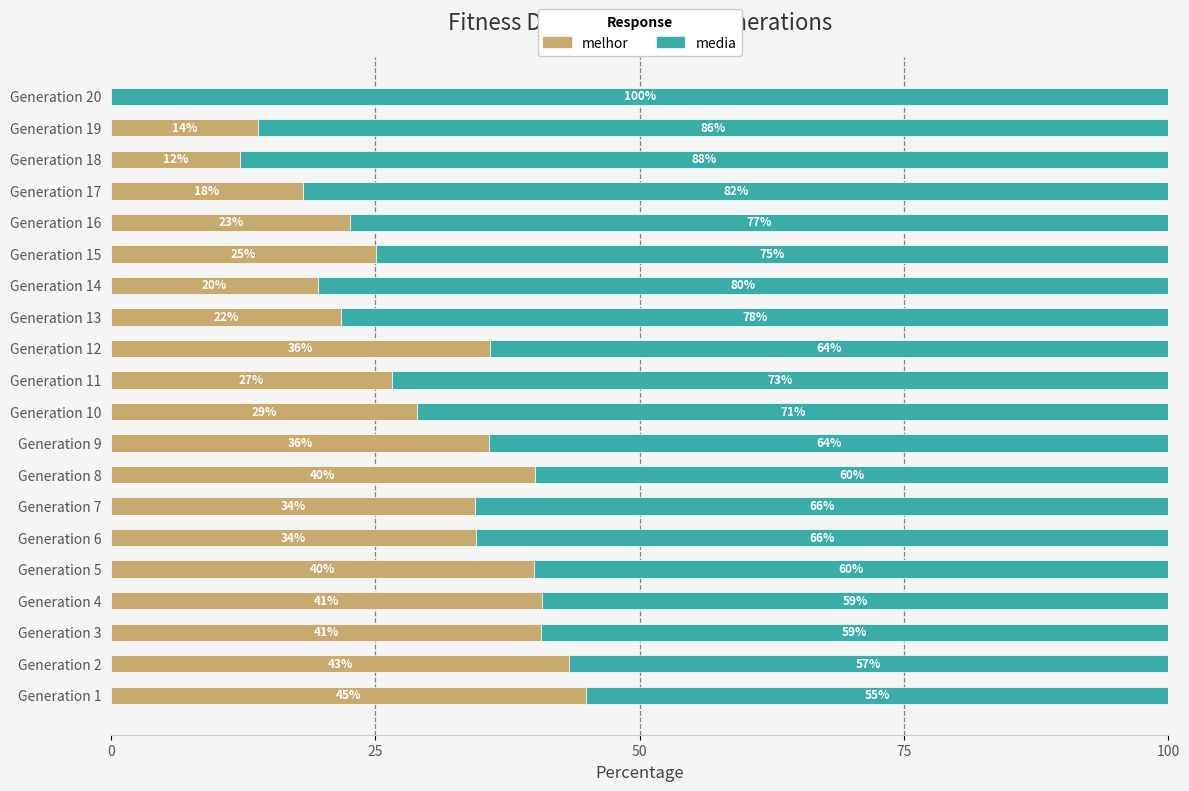

What is the total value across all series at Generation 5?

100.0